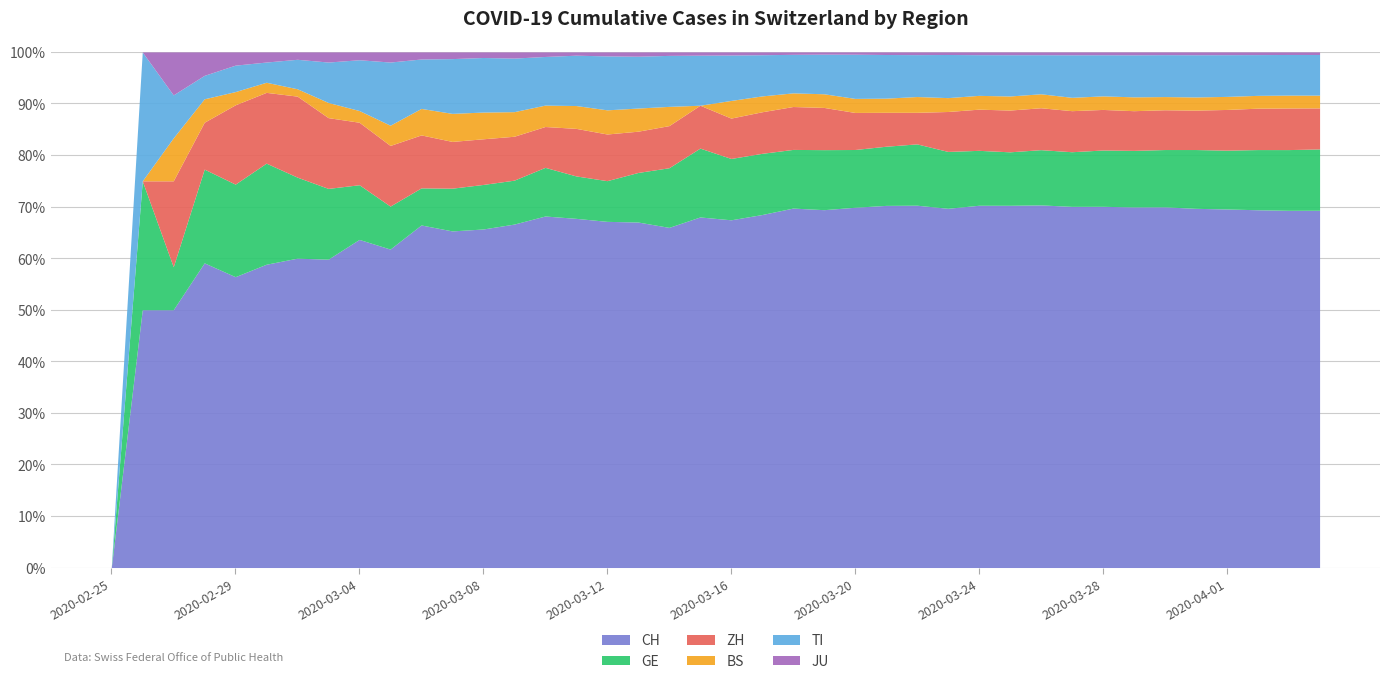

What is the difference between the second highest and second lowest values in the CH series?

20.3